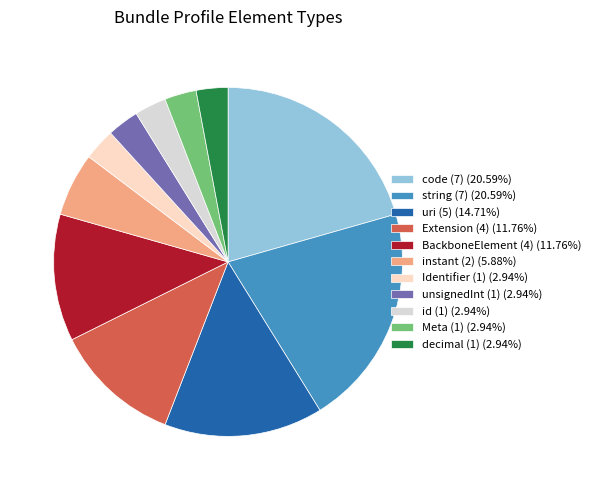

Do id (1) (2.94%) and Meta (1) (2.94%) together represent more than half of the pie?

No